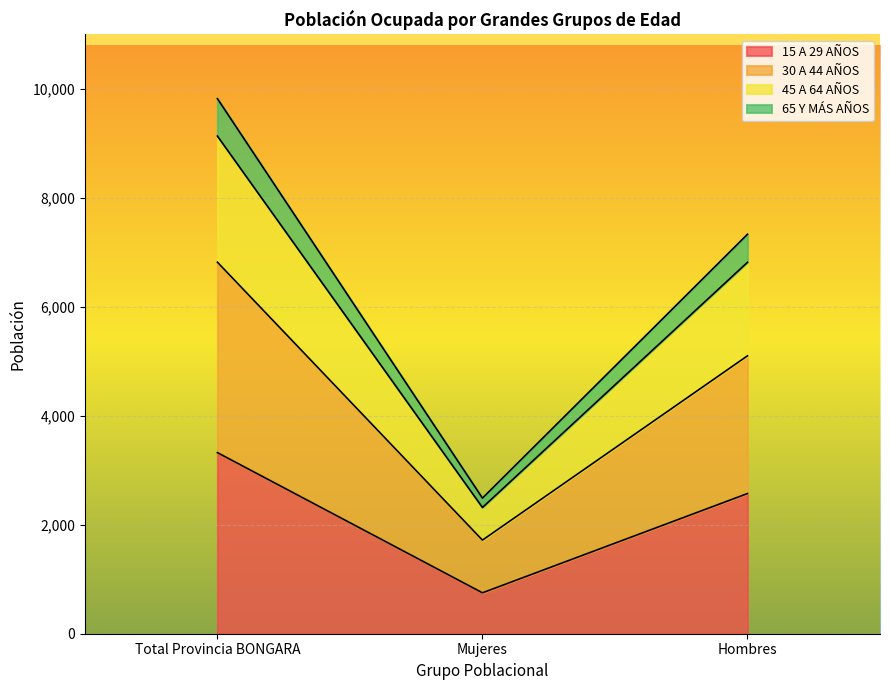

Rank the categories by 15 A 29 AÑOS value from lowest to highest.

Mujeres, Hombres, Total Provincia BONGARA